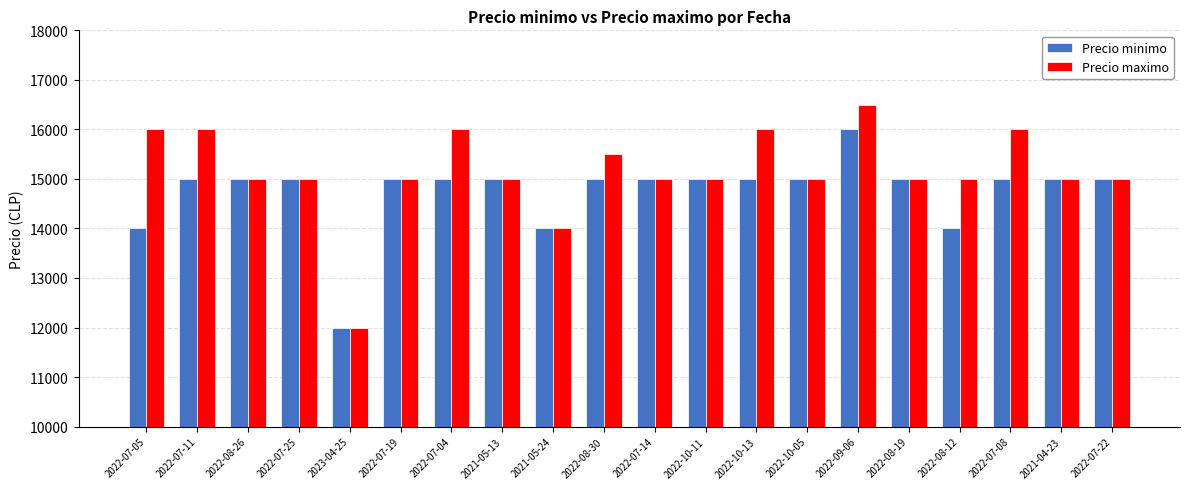

At which category is the sum across all series the highest?

2022-09-06